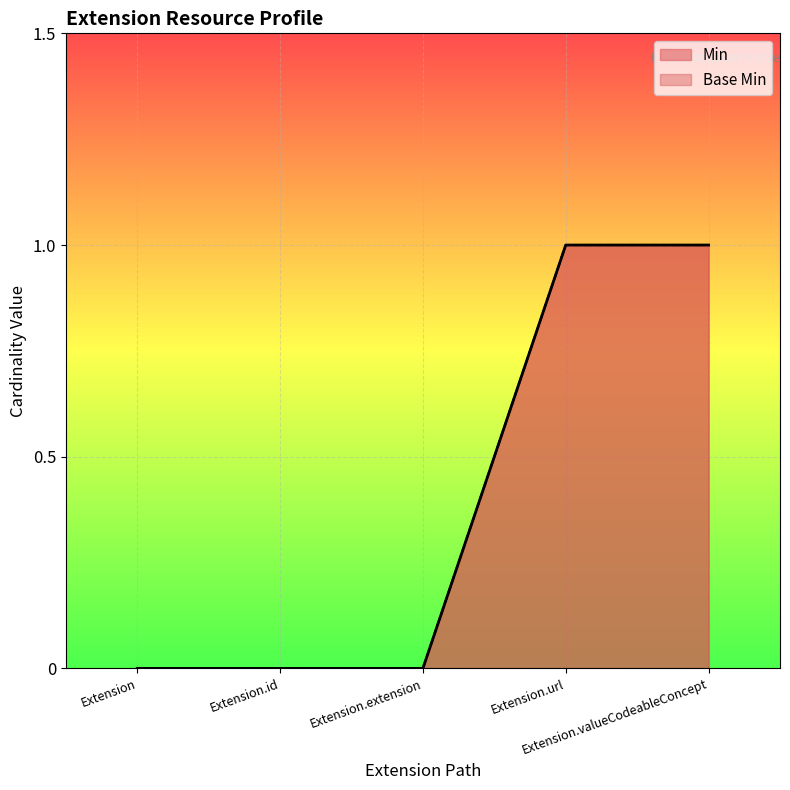

At Extension.valueCodeableConcept, list the series in order from smallest to largest.

Min, Base Min